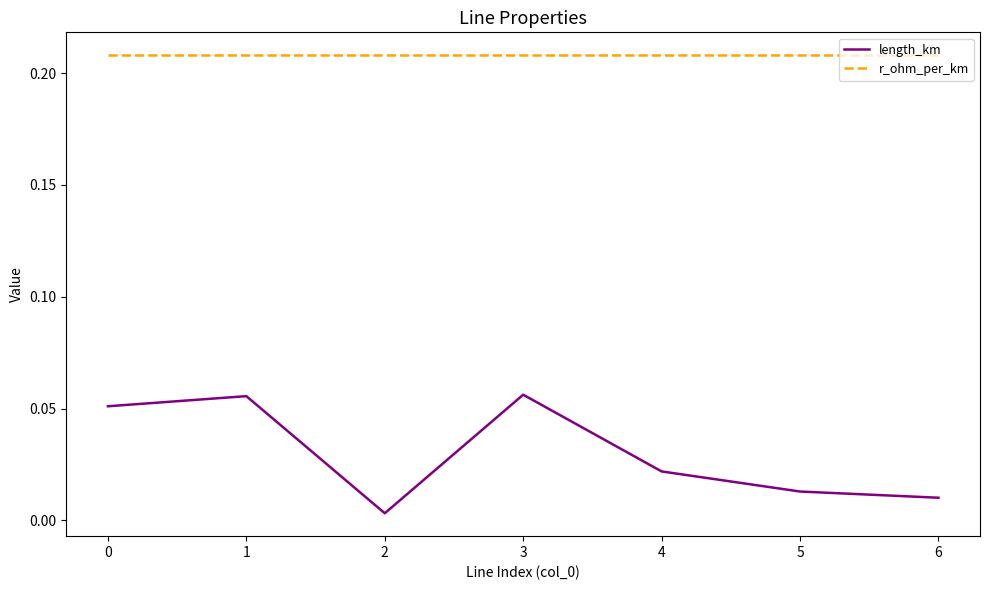

What are all the series names shown in the legend?

length_km, r_ohm_per_km